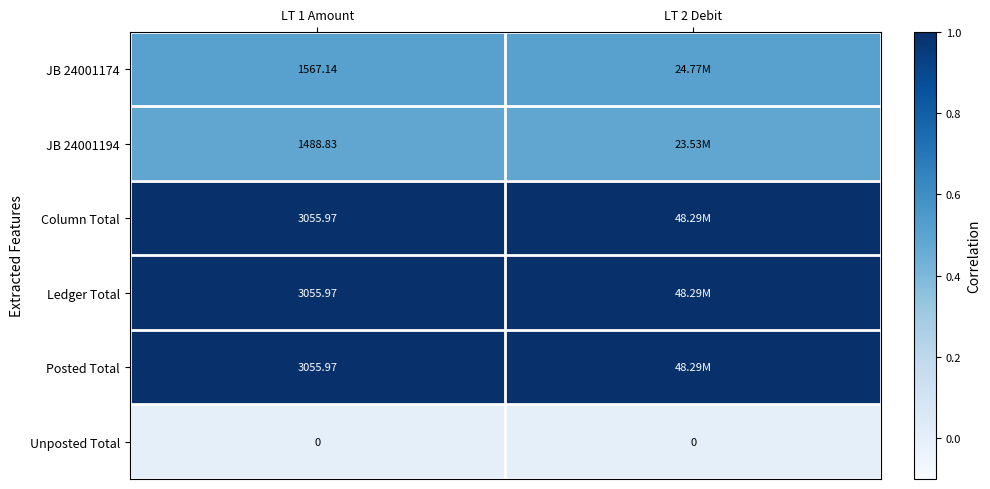

Is the value of JB 24001194 at LT 1 Amount greater than the value of Unposted Total at LT 1 Amount?

Yes